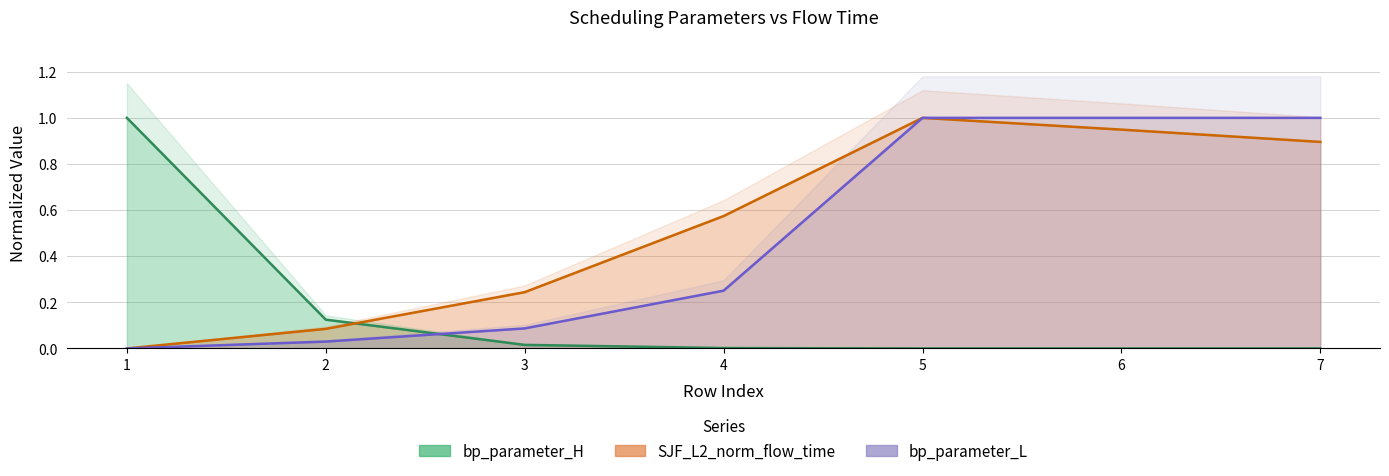

What is the sum of all bp_parameter_L values?

3.4